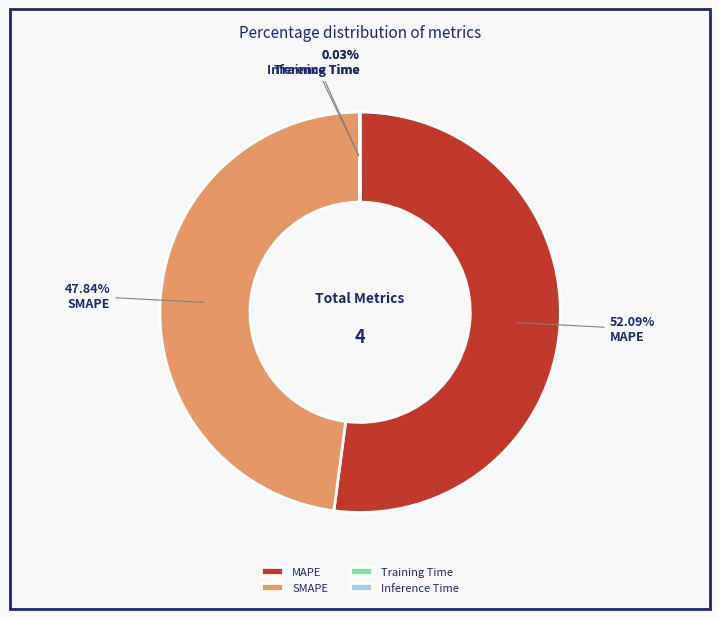

Which category has the biggest portion of the pie?

MAPE